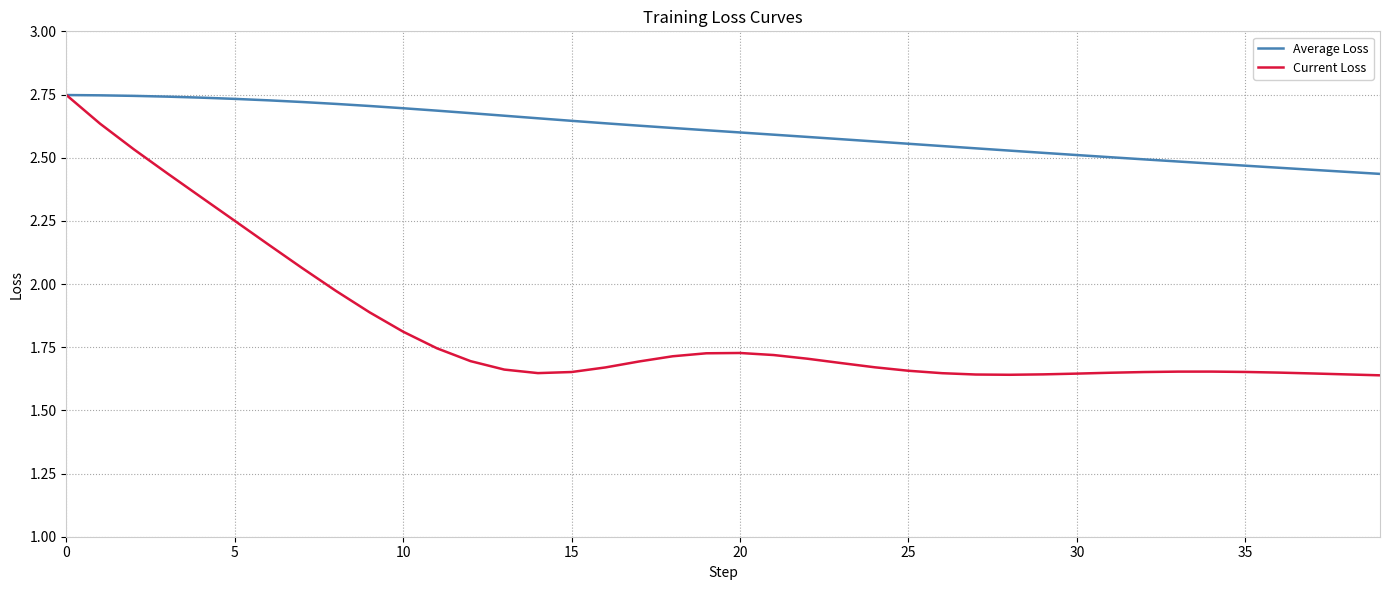

Rank the series by their average value, from lowest to highest.

Current Loss, Average Loss